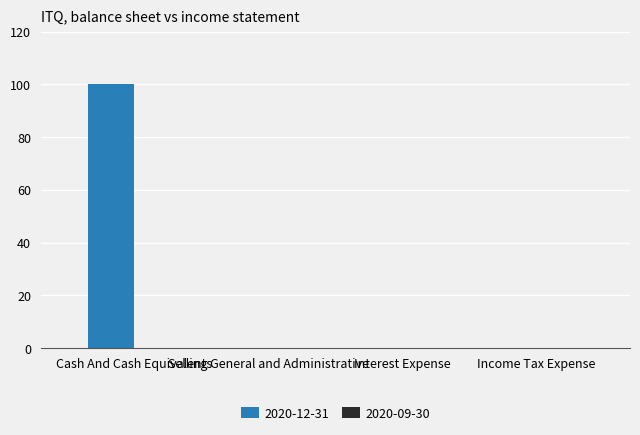

What is the greatest value displayed?

100